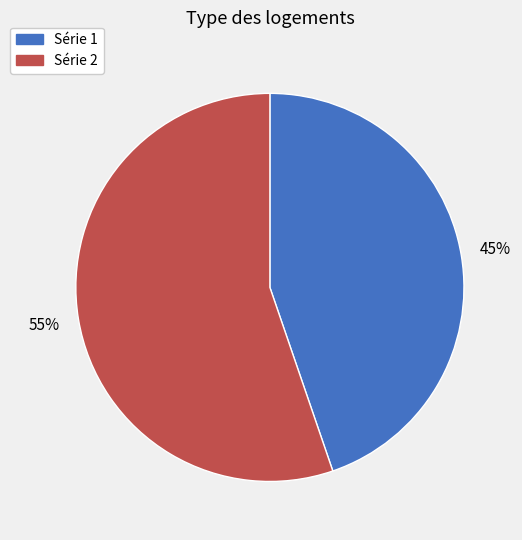

How many segments does this pie chart have?

2